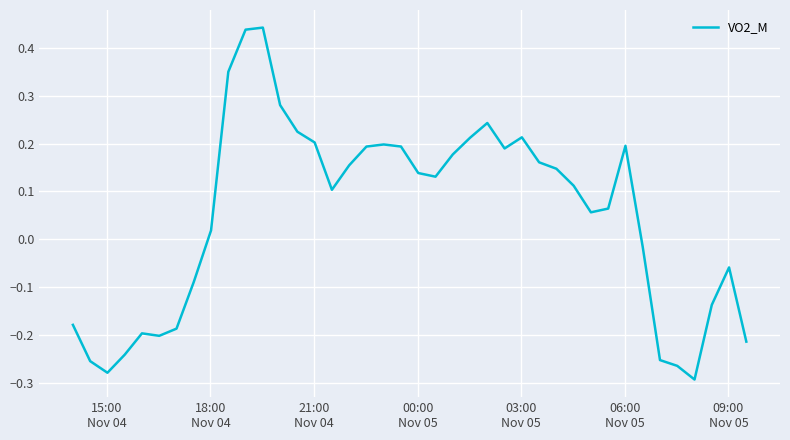

What is the difference between the maximum and minimum values?

0.7